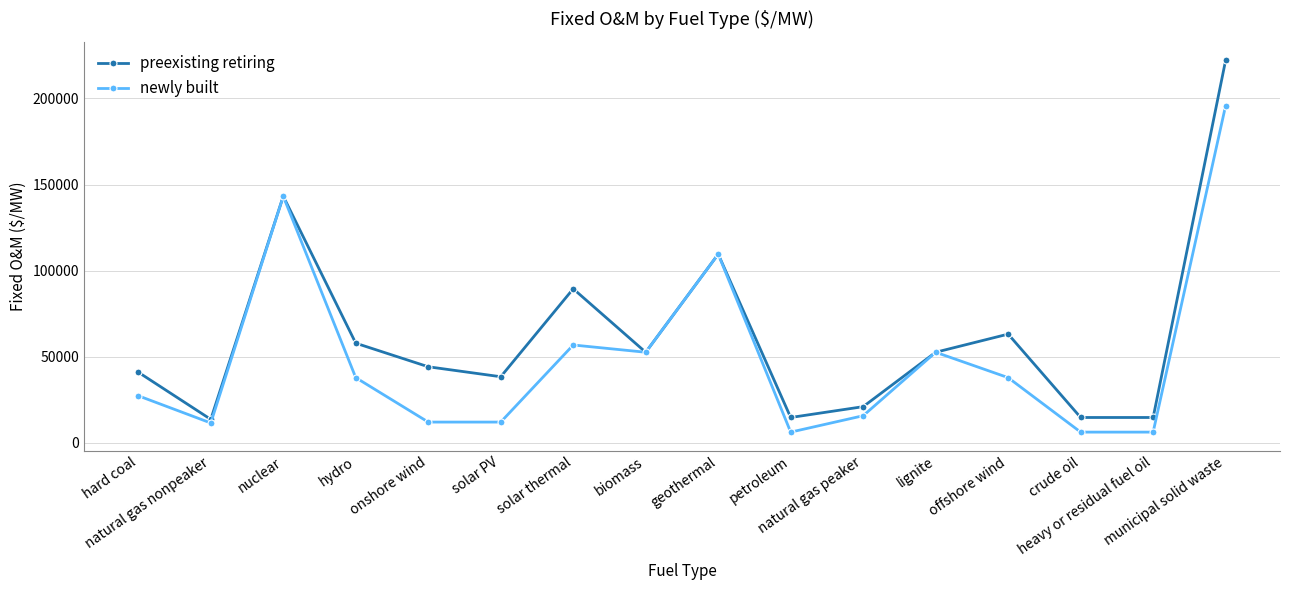

What is the difference between the newly built values at onshore wind and natural gas nonpeaker?

526.5